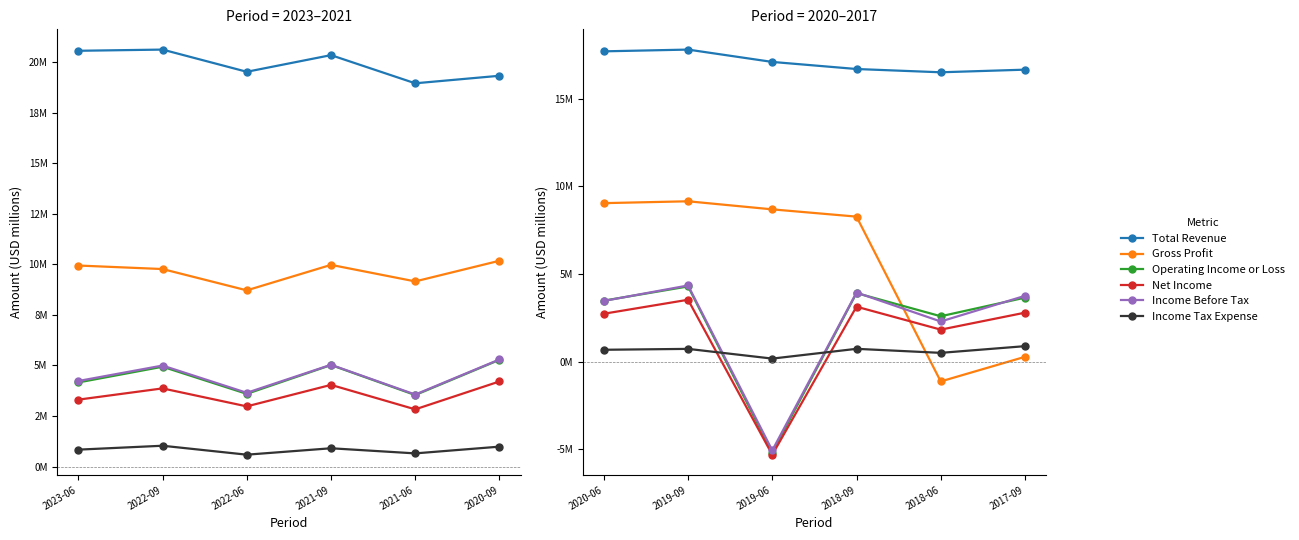

What position from the right is 2017-09?

1